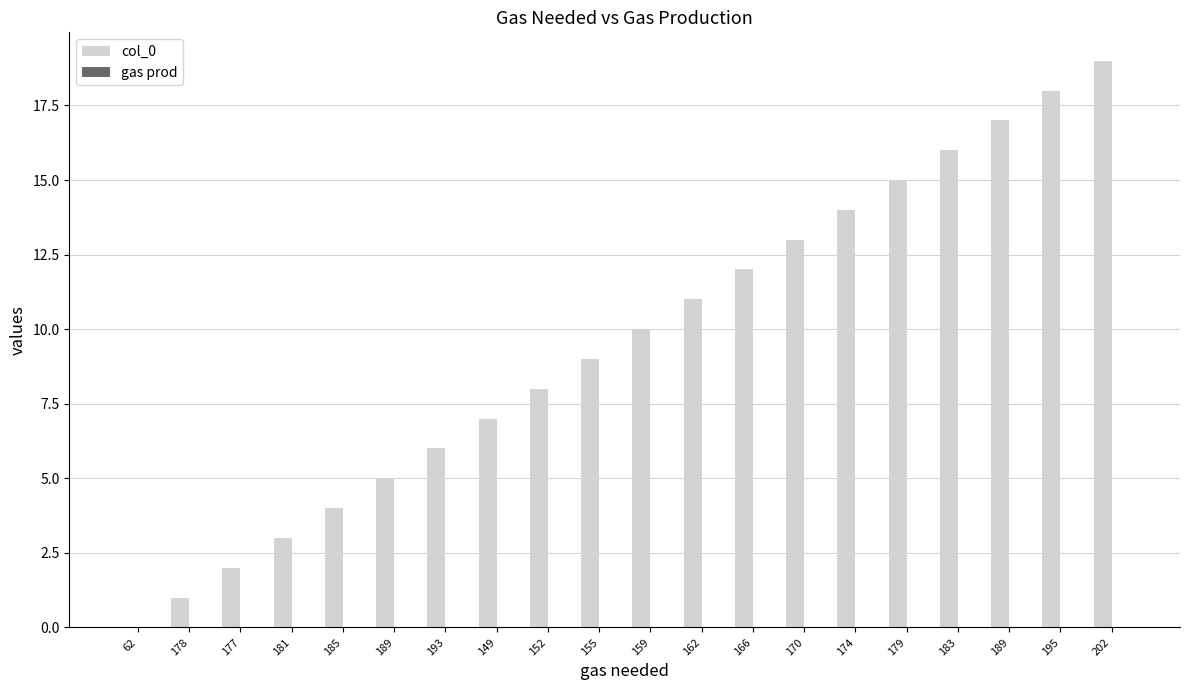

What is the label of the 1st bar from the left?

62